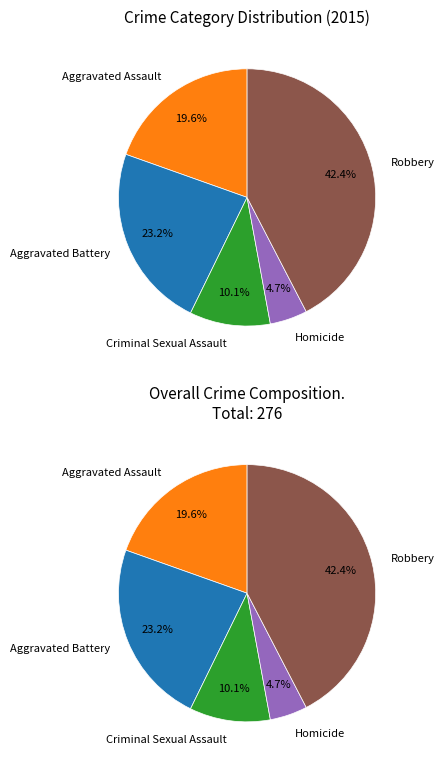

What is the largest slice in the pie chart?

Robbery